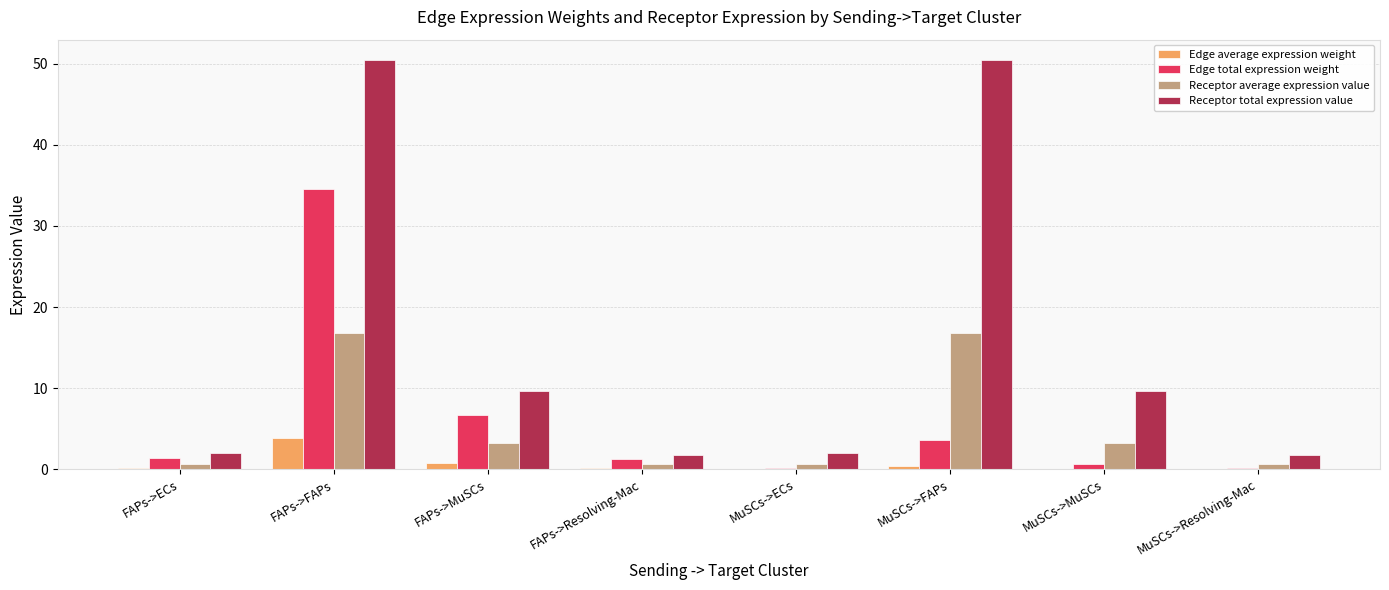

What is the average value of the Receptor total expression value series?

16.0